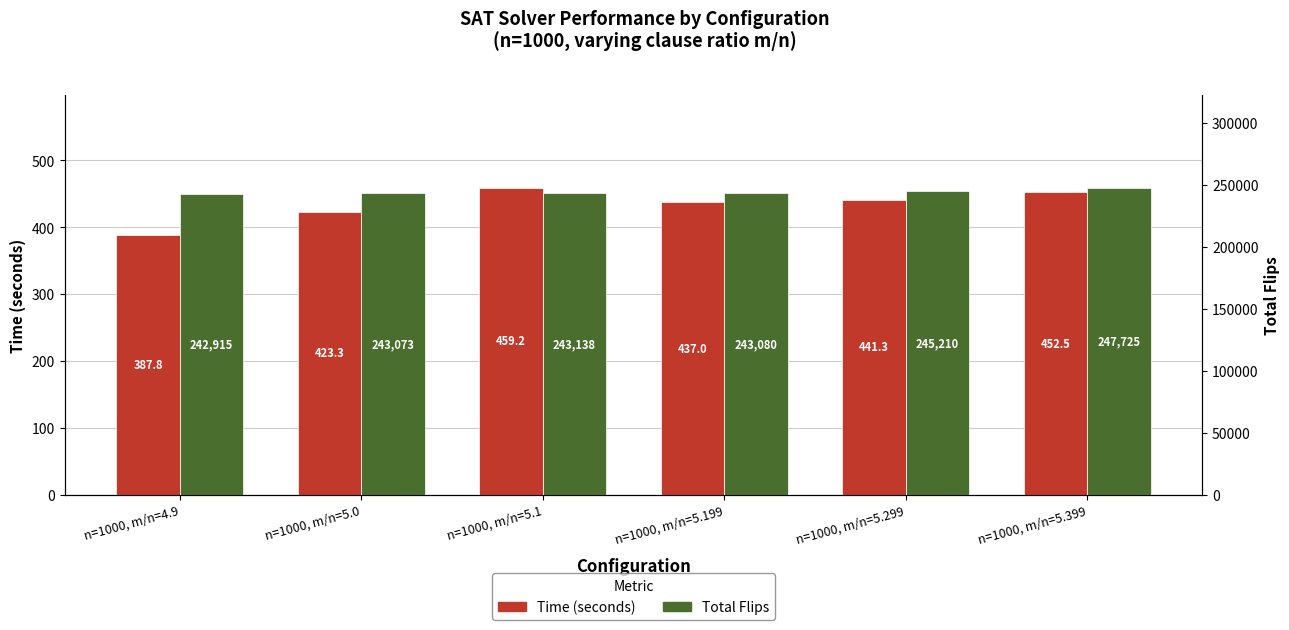

What is the difference between the second highest and minimum values in the Total Flips series?

2295.0